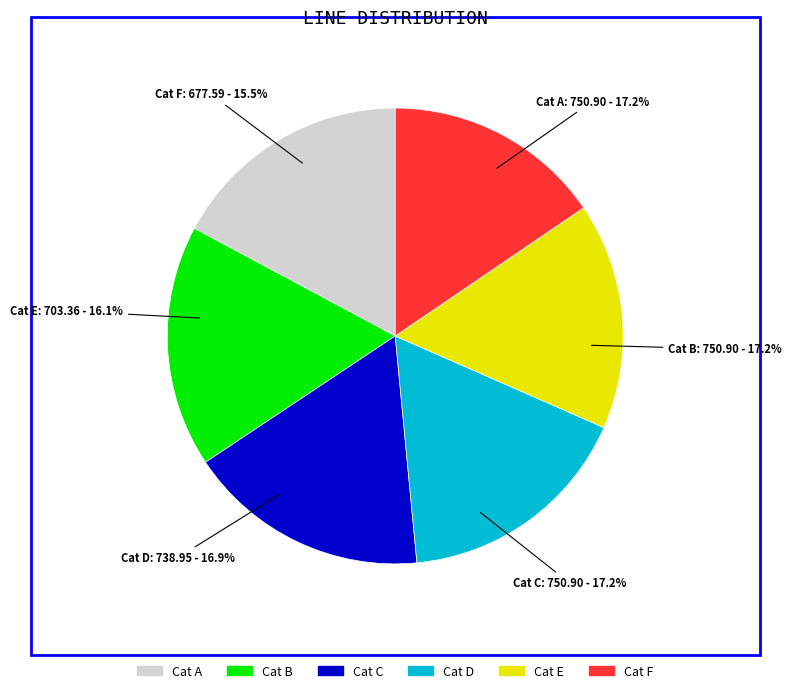

True or false: Laoreet morbi mi cum ridiculus. accounts for 21% of the total.

False